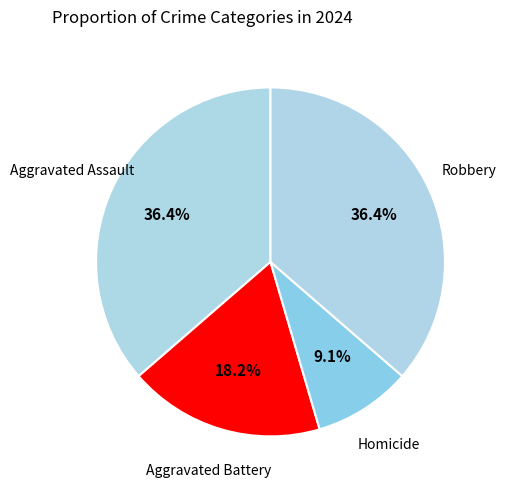

Which category has the smallest portion of the pie?

Homicide